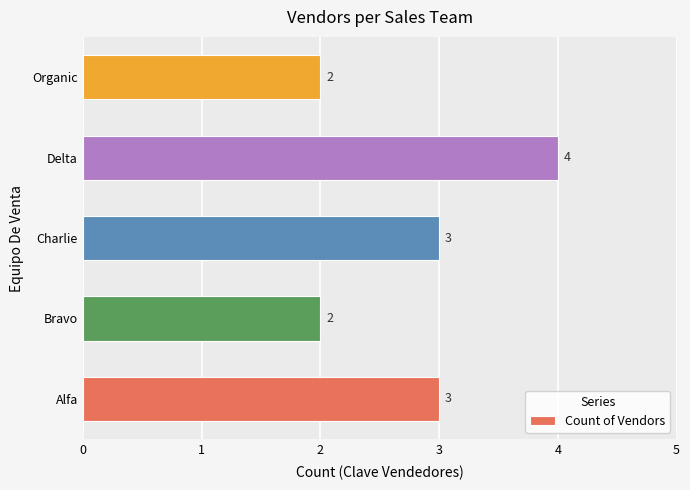

What is the ratio of the value at Organic to the value at Bravo?

1.0